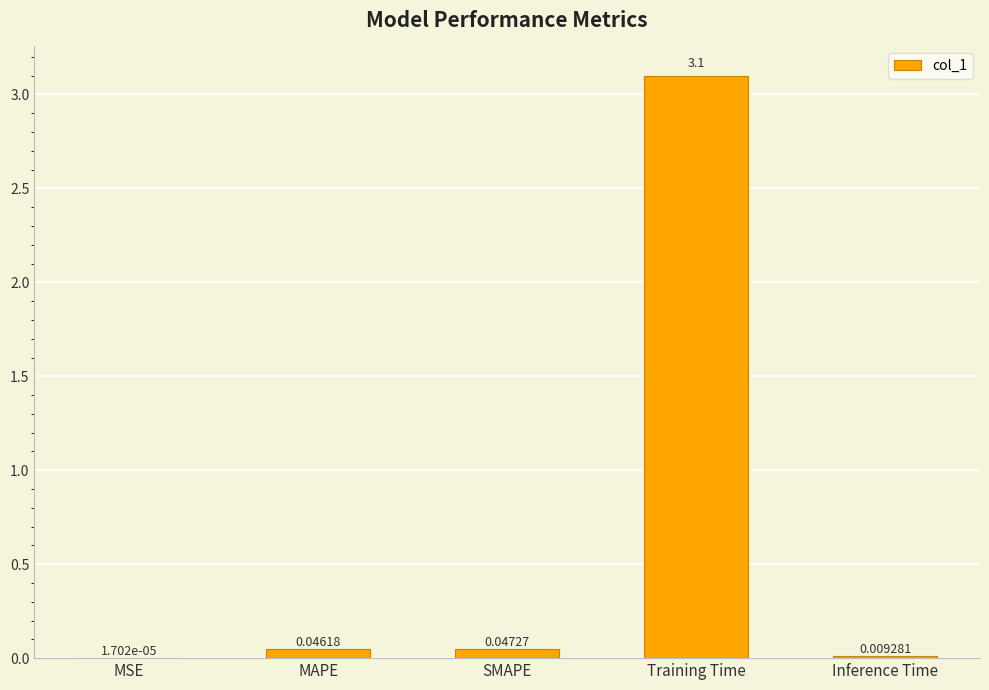

Between Training Time and MAPE, which is larger?

Training Time